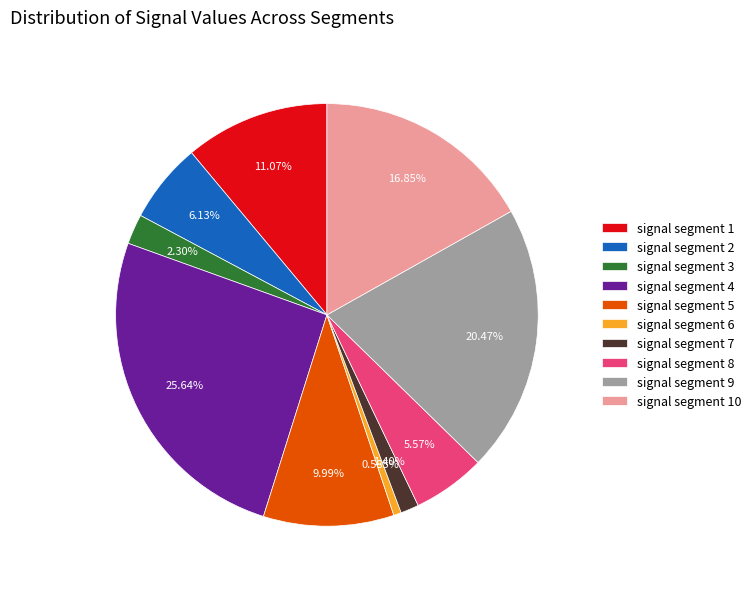

How many slices are in this pie chart?

10